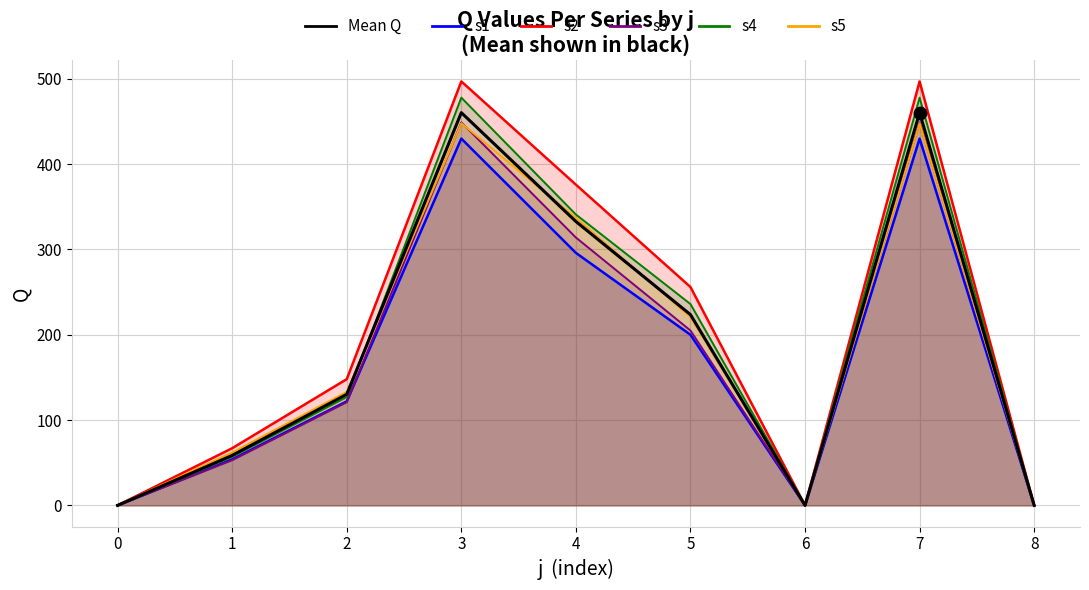

Approximately how many times larger is the value at 7 compared to 1?

7.9